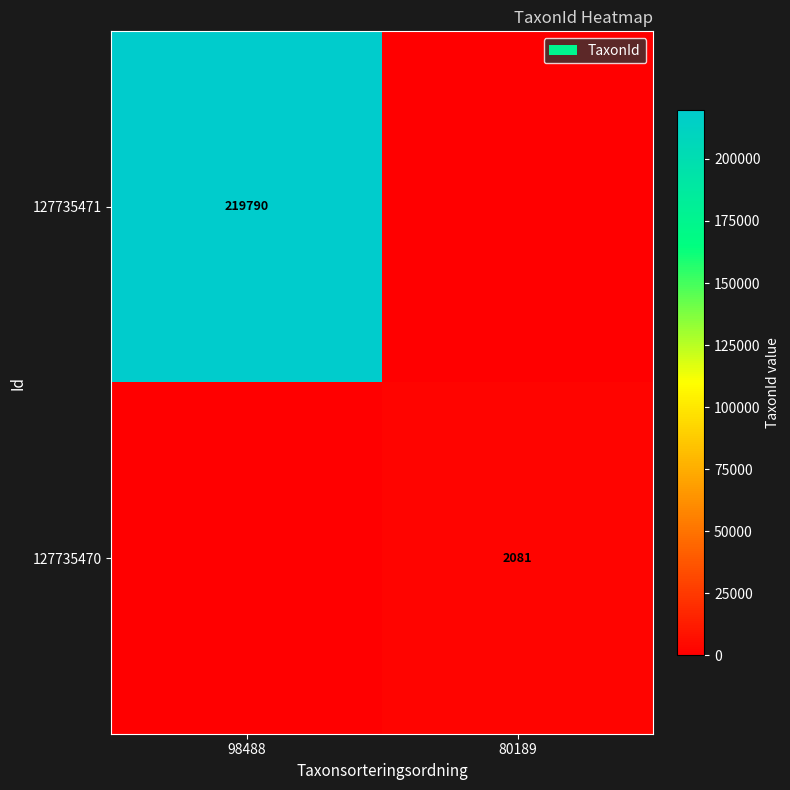

The 127735471 series shows 219790 at 98488. True or false?

True